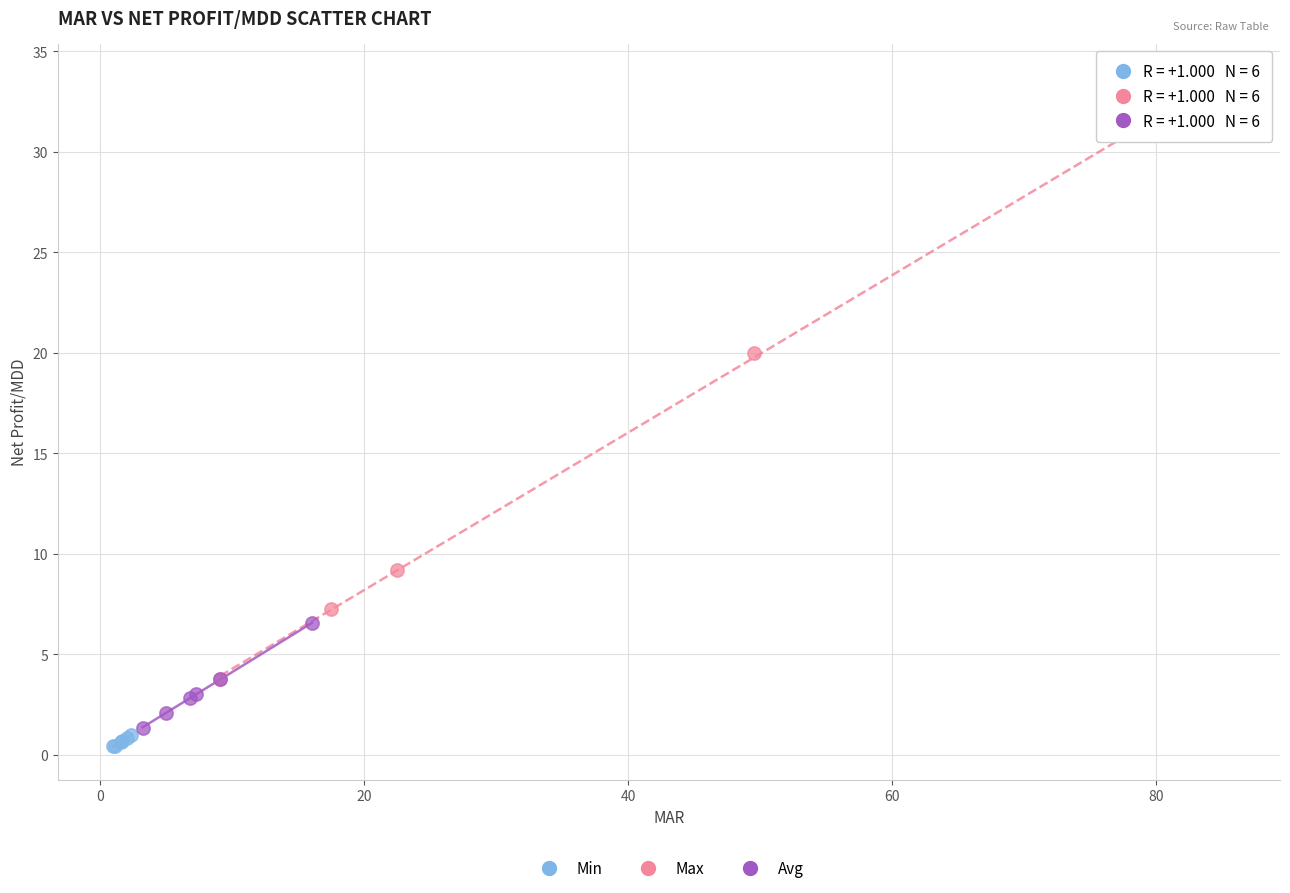

What are all the series names shown in the legend?

Min, Max, Avg